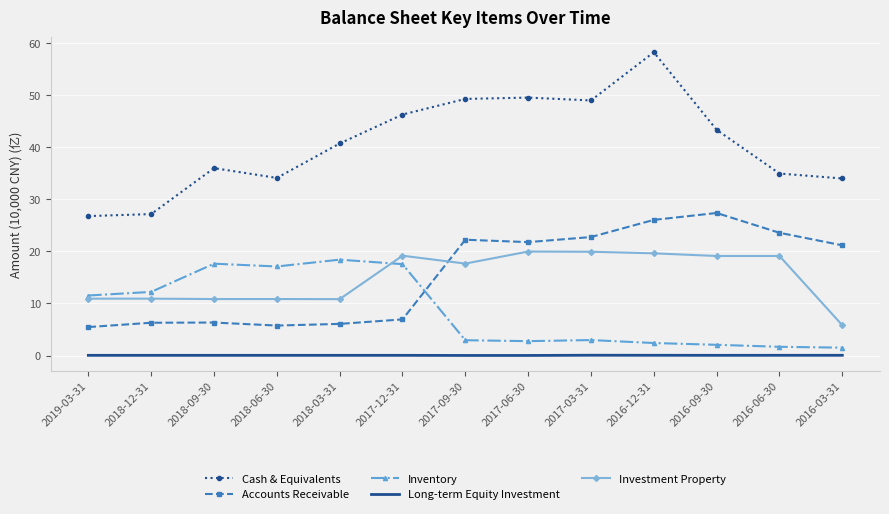

Where does the Cash & Equivalents series first go above 40?

2018-03-31